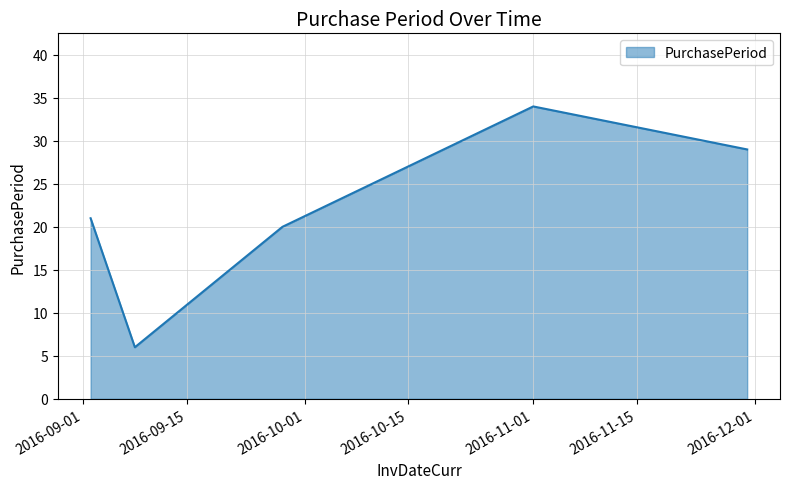

How many interior local valleys (lower than both neighbors) does the data have?

1